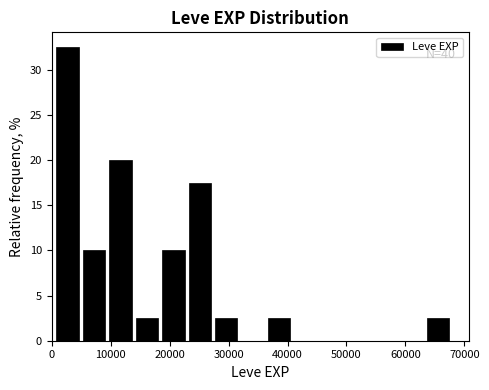

Over which range of the x-axis is the bar tallest?

0 to 5000